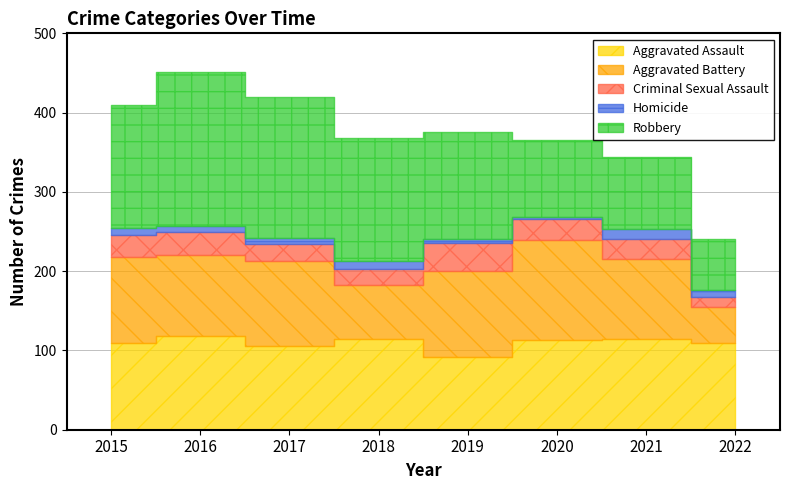

What is the minimum value for Aggravated Battery?

45